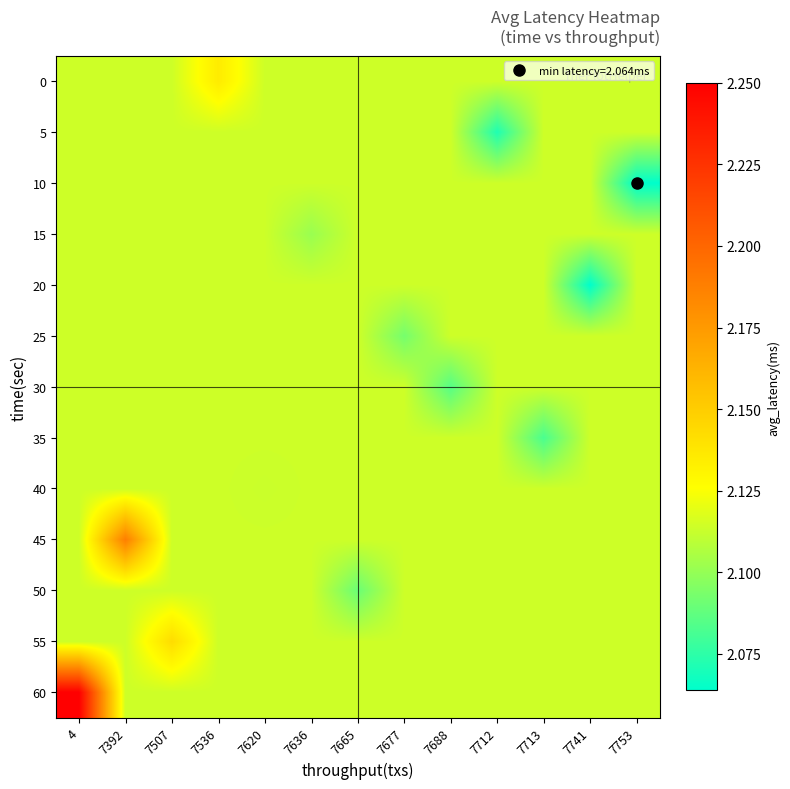

Which series has the widest spread of values?

60